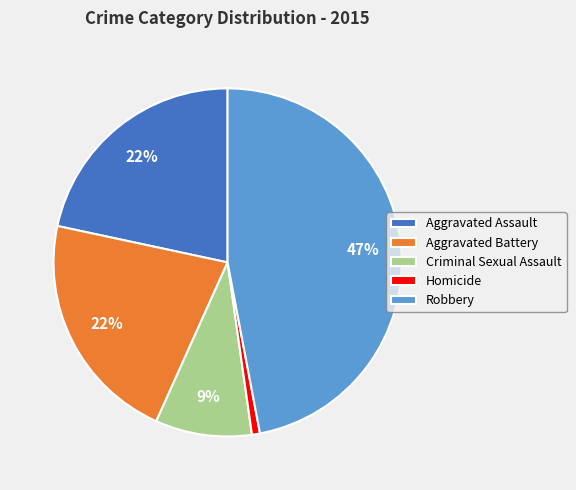

Which category has the smallest portion of the pie?

Homicide